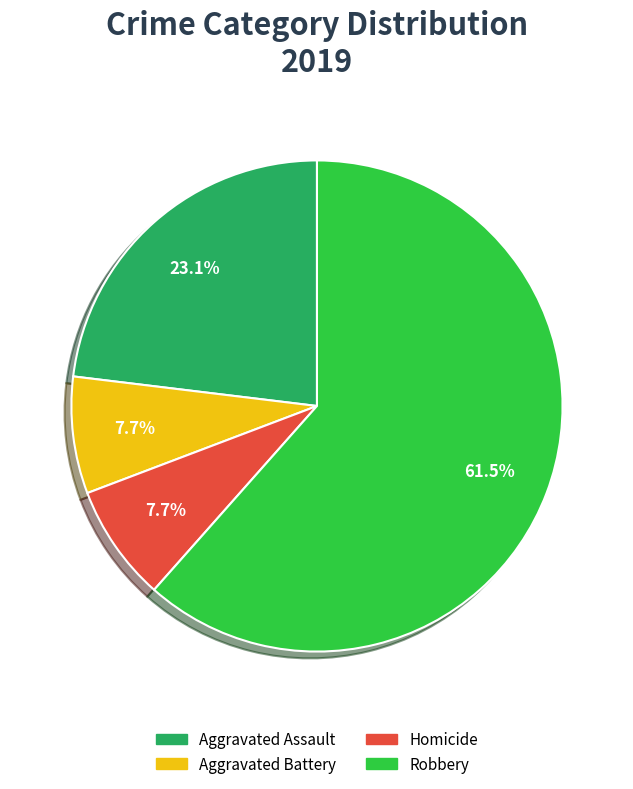

Does any single category account for the majority?

Yes